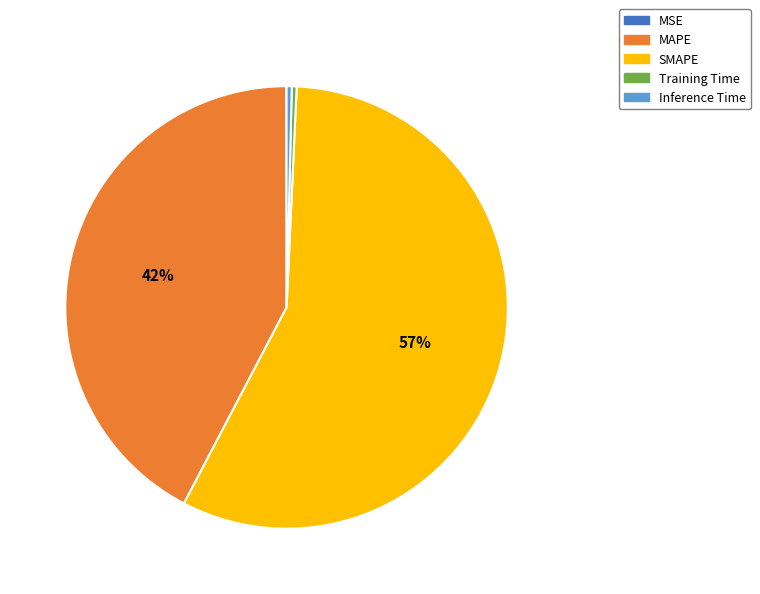

Which category has the biggest portion of the pie?

SMAPE